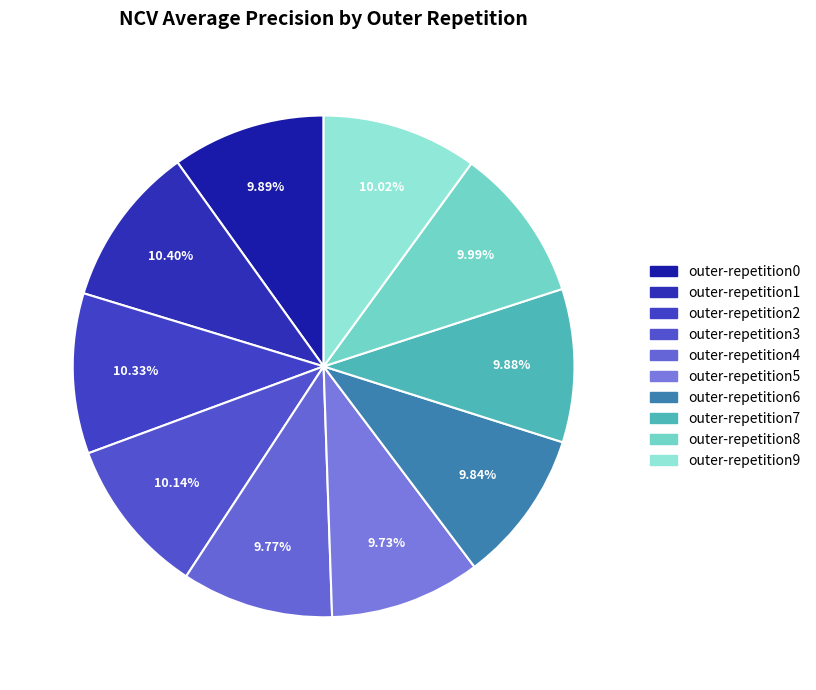

How many segments does this pie chart have?

10